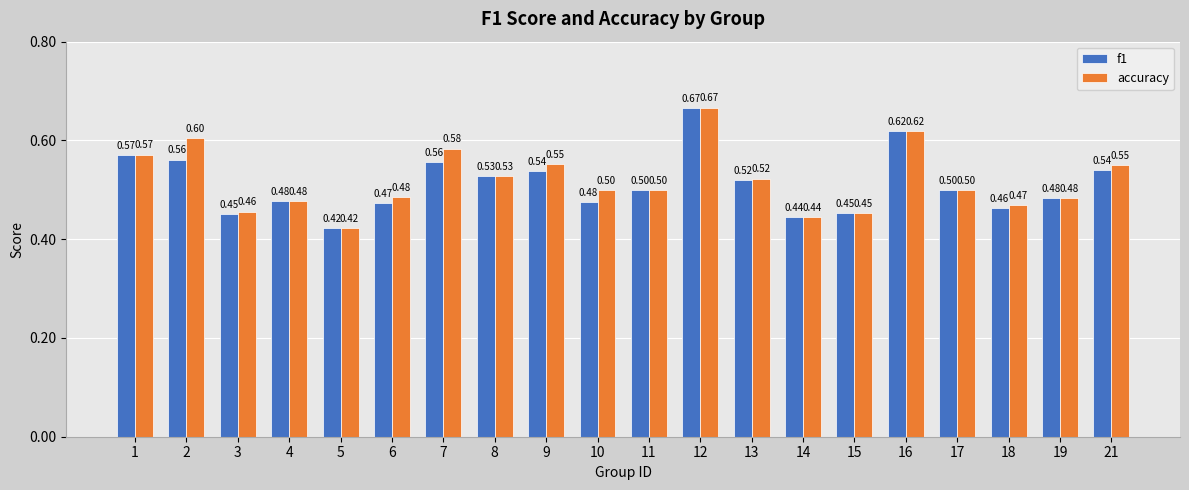

Rank the series by their average value, from lowest to highest.

f1, accuracy